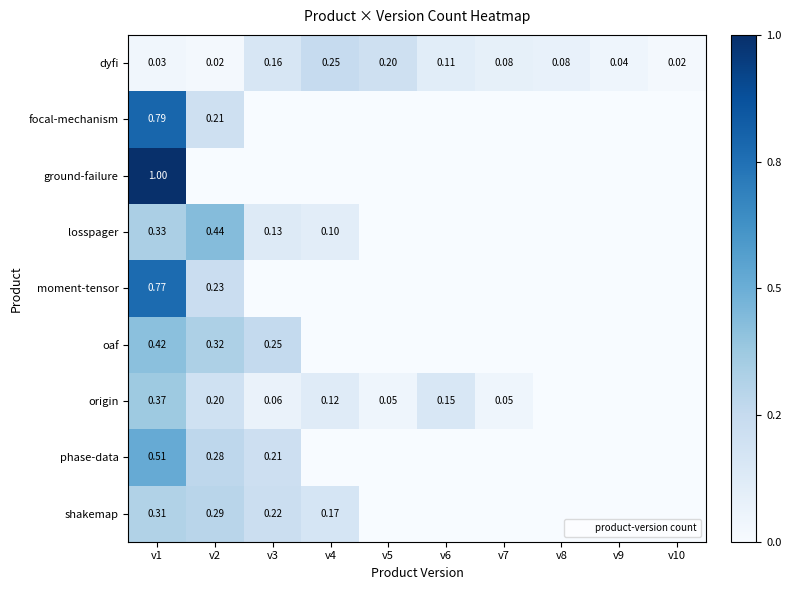

What is the maximum value shown in the chart?

1.0